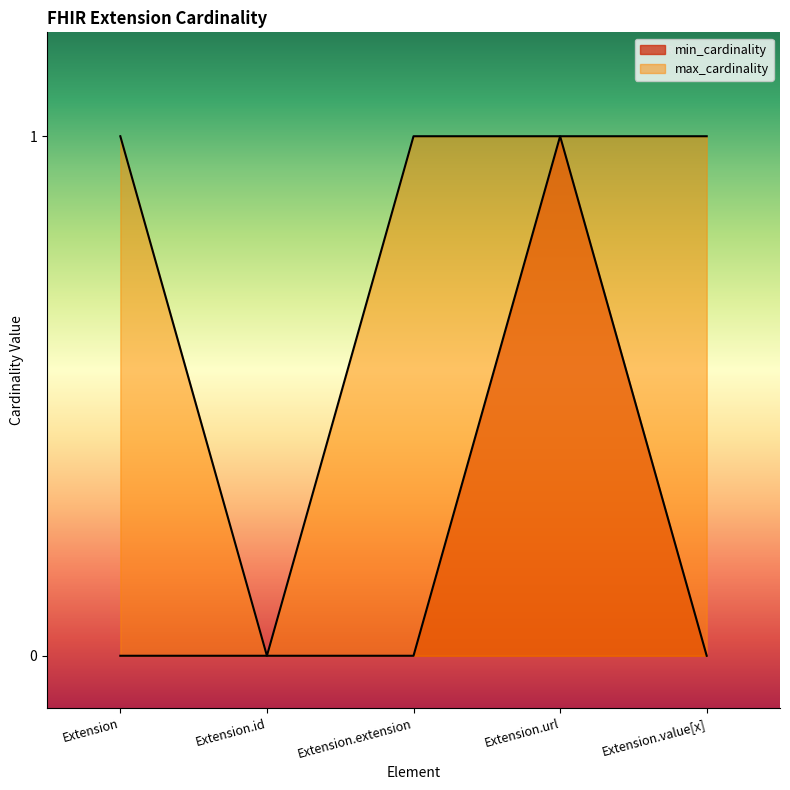

How many data points in min_cardinality are above 0?

1